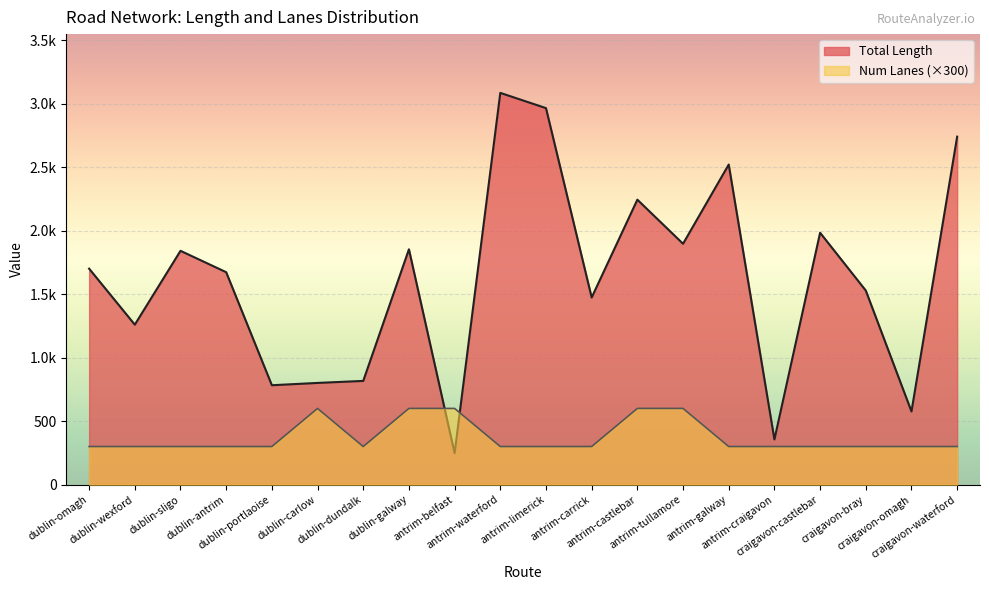

What is the difference between the highest and lowest values at dublin-antrim?

1372.4